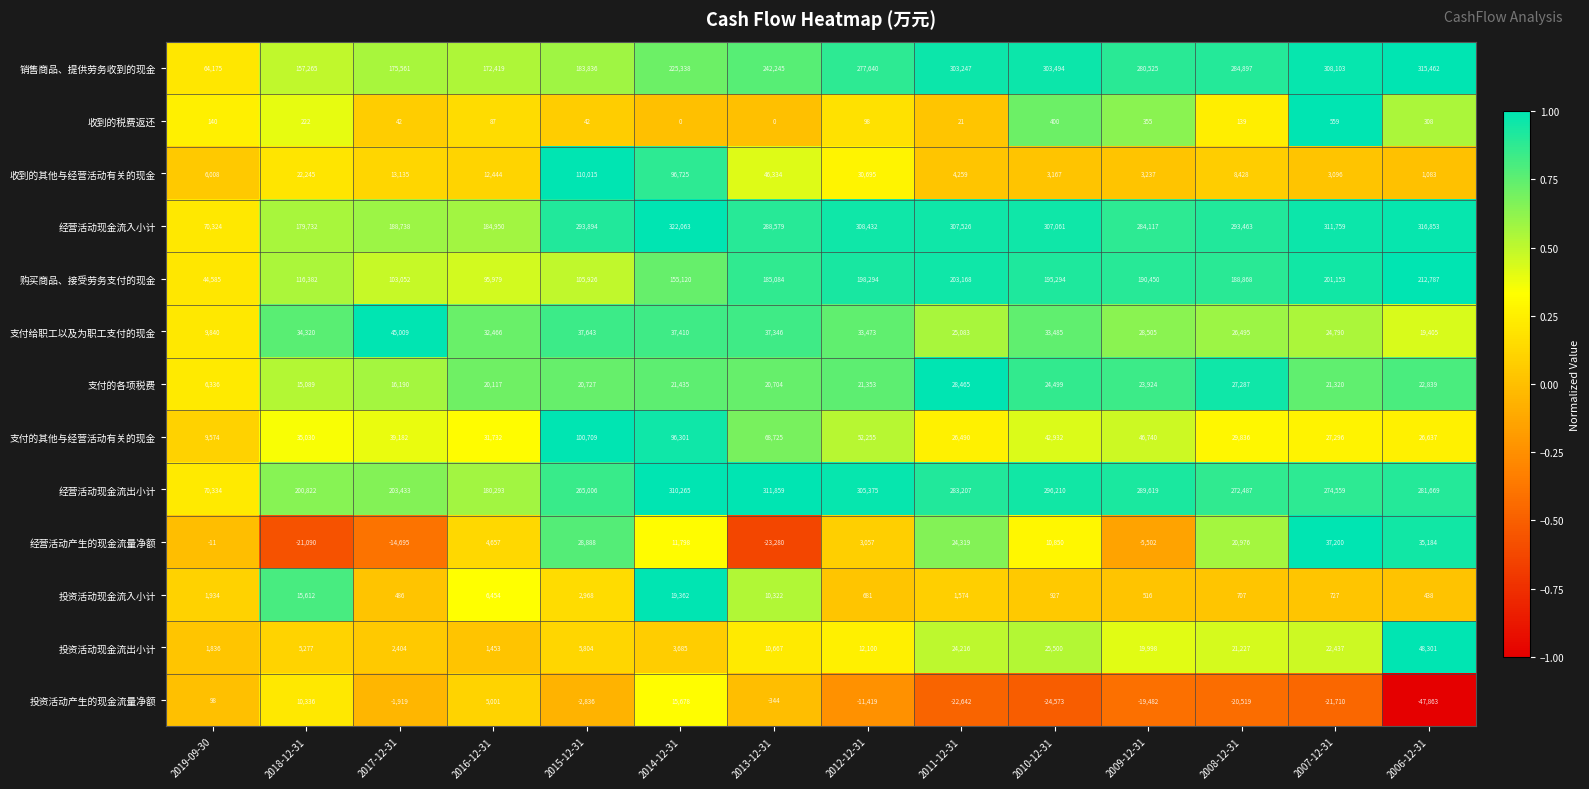

Between 2012-12-31 and 2008-12-31, which series saw the biggest shift?

经营活动现金流出小计